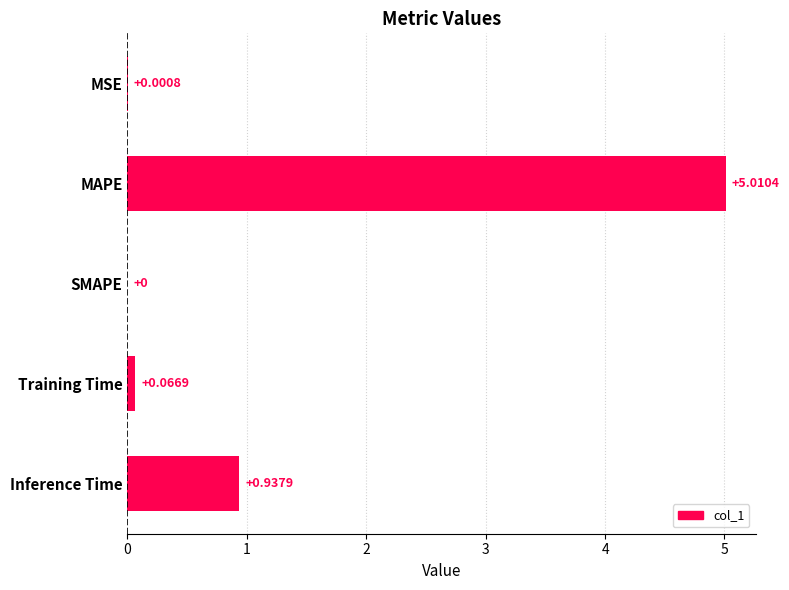

At which category does the chart reach its peak across all series?

MAPE